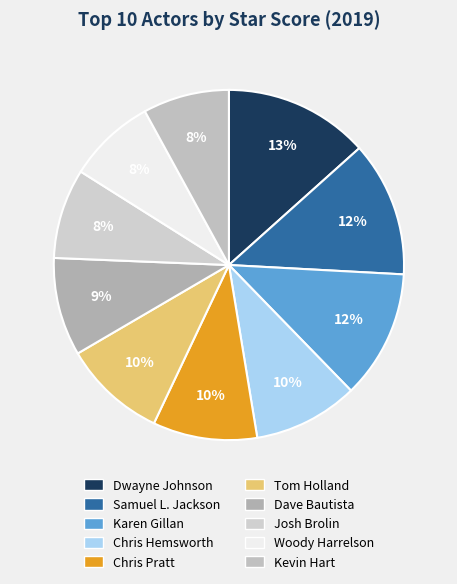

Rank the categories by value from highest to lowest.

Dwayne Johnson, Samuel L. Jackson, Karen Gillan, Chris Hemsworth, Chris Pratt, Tom Holland, Dave Bautista, Josh Brolin, Woody Harrelson, Kevin Hart